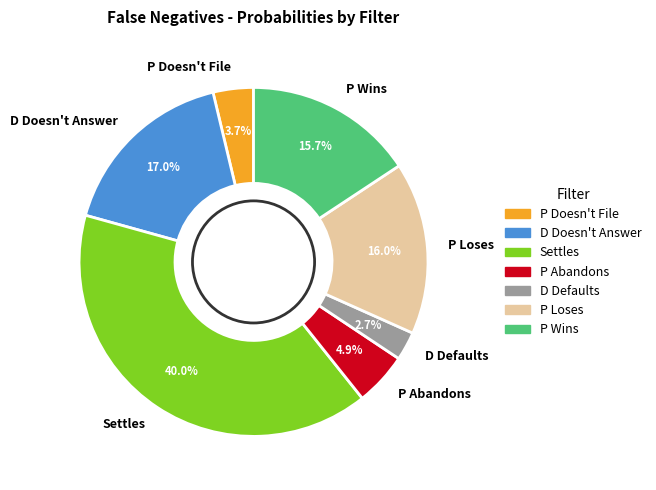

Is there any slice that represents more than half of the pie?

No